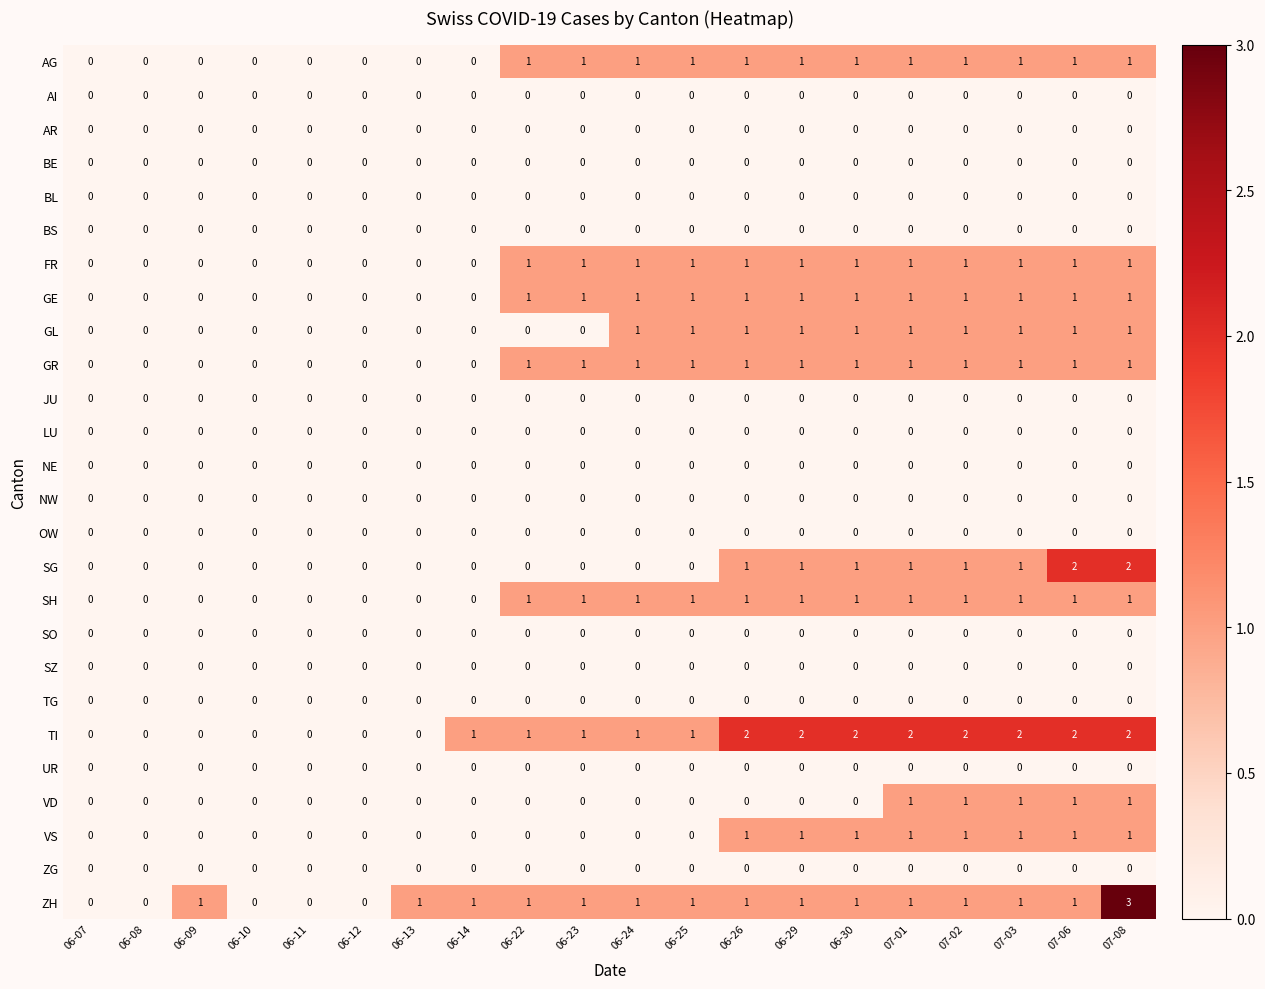

What is the sum of all AG values?

12